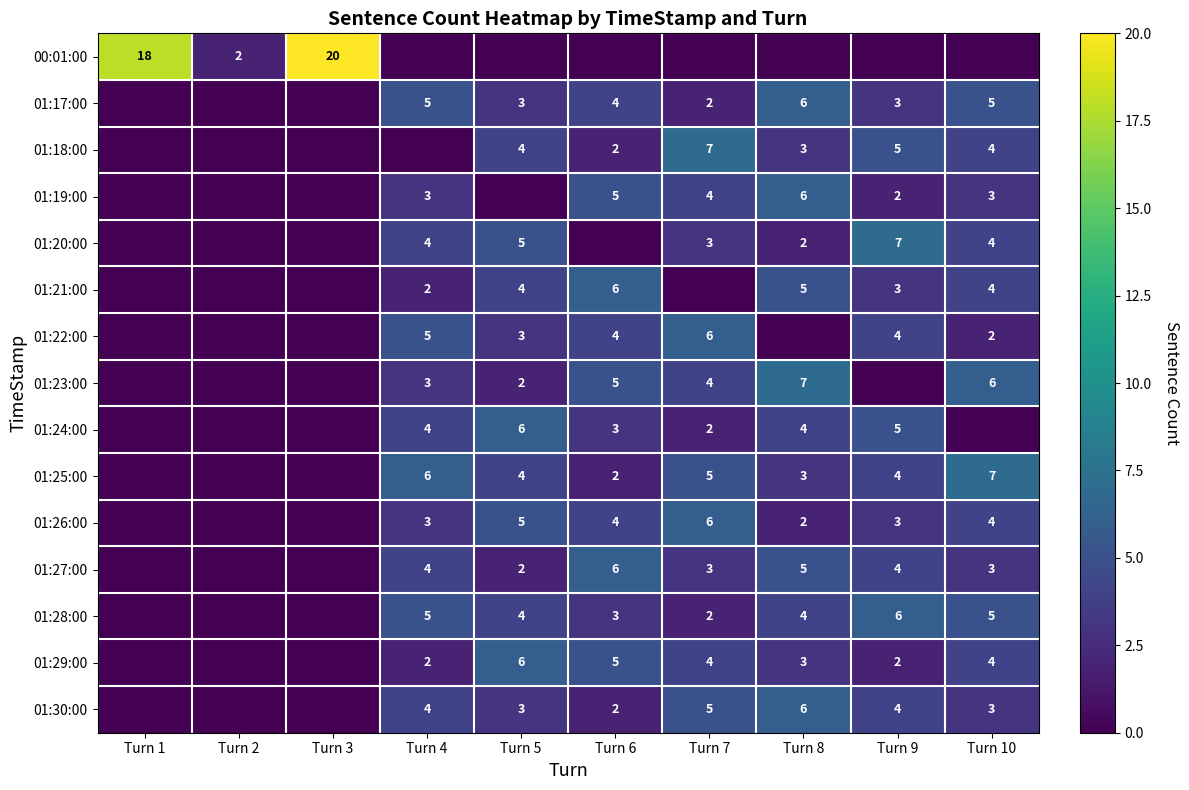

What is the total value across all series at Turn 2?

2